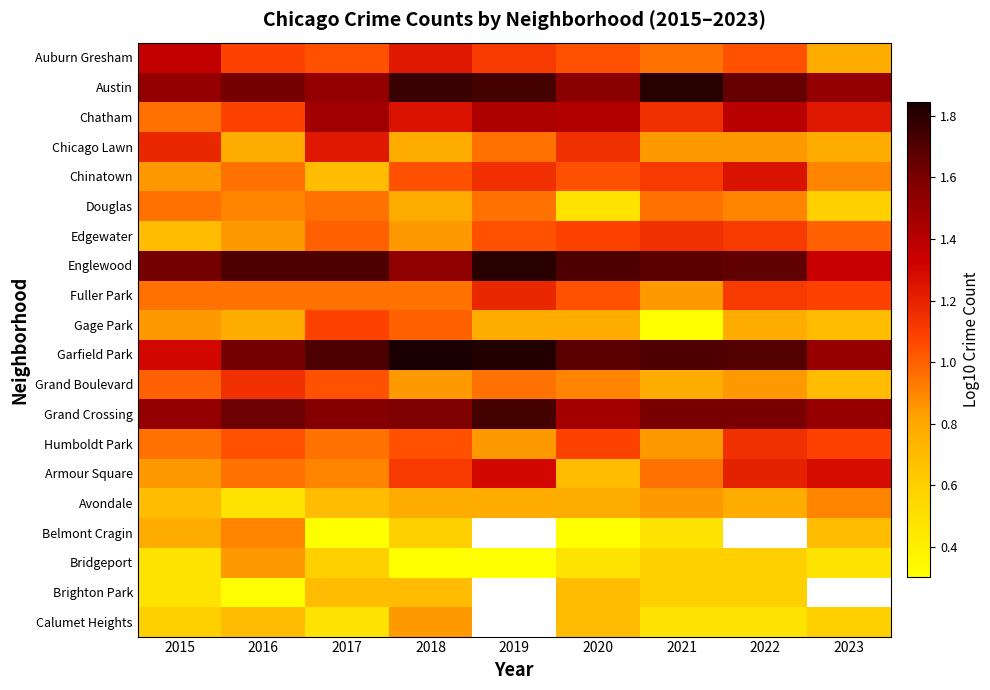

What is the average value of the Edgewater series?

1.0